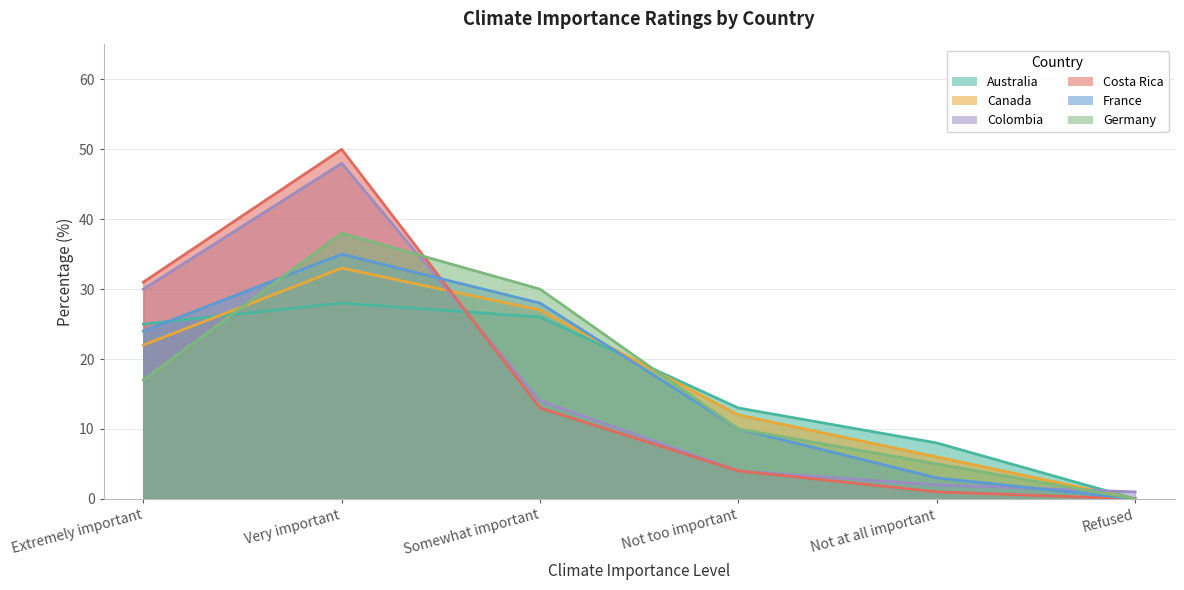

How many values in the Colombia series are below 14?

3